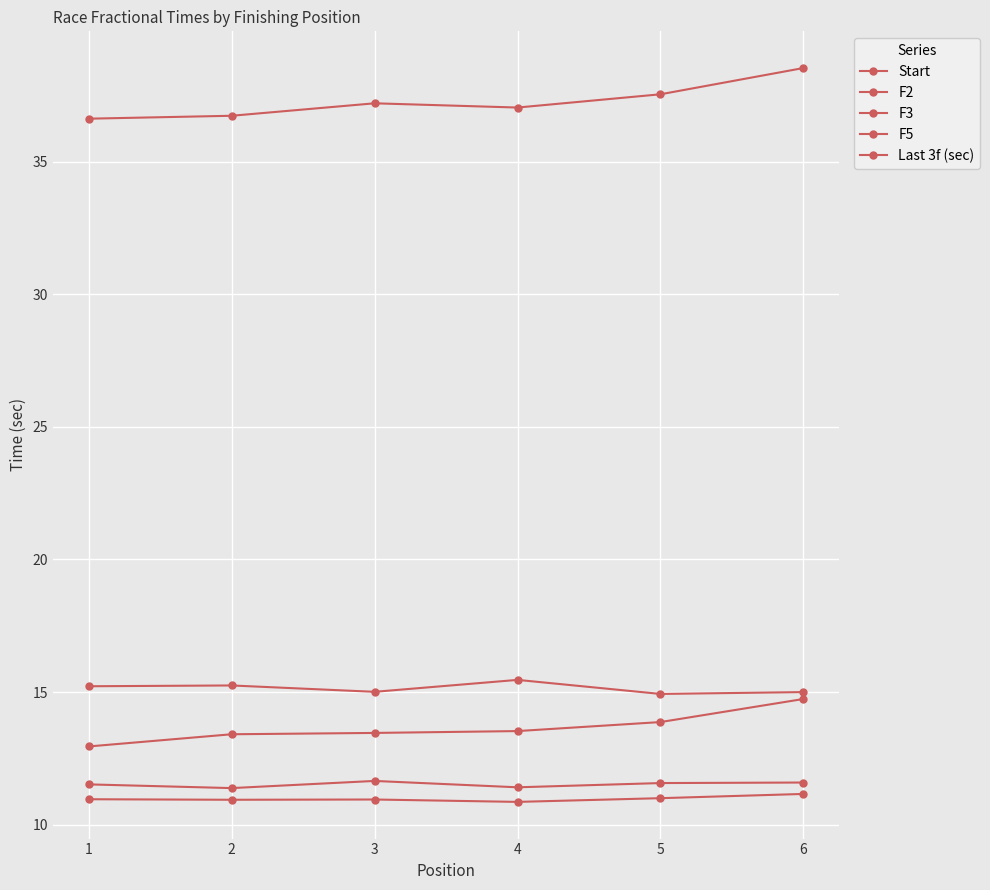

Which series has the largest range (max minus min)?

Last 3f (sec)